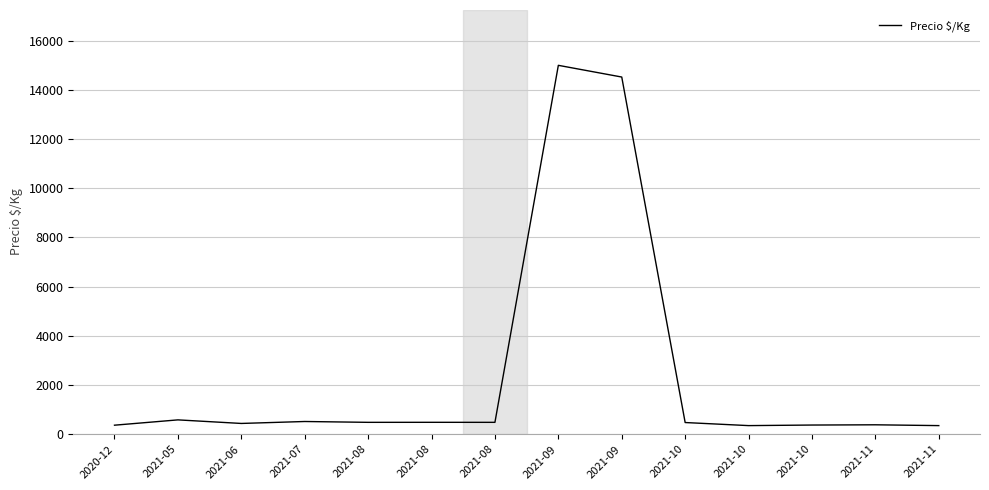

Rank the categories by value from lowest to highest.

2021-10, 2021-11, 2020-12, 2021-10, 2021-11, 2021-06, 2021-10, 2021-08, 2021-08, 2021-08, 2021-07, 2021-05, 2021-09, 2021-09